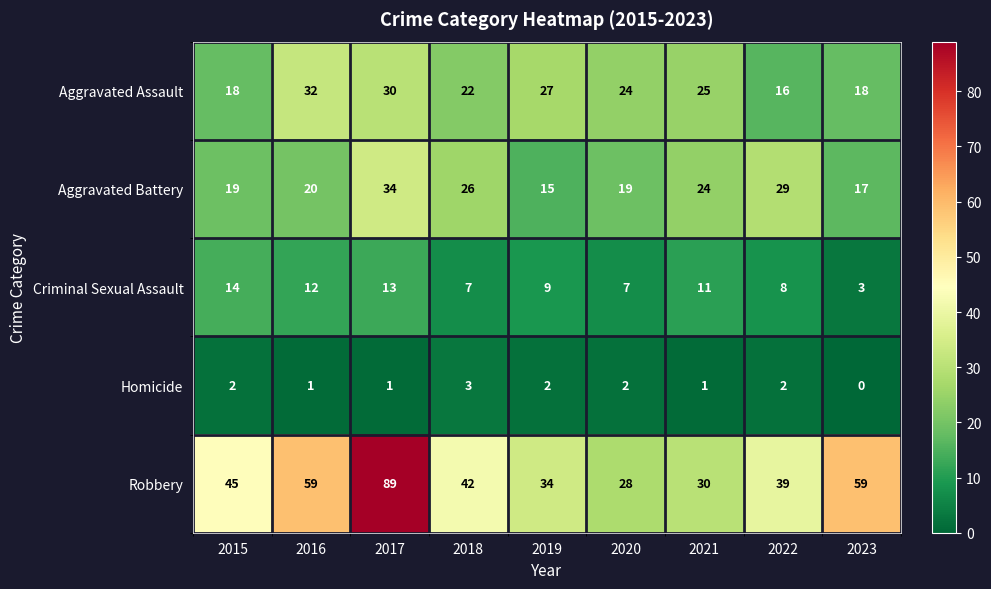

How many positive values does the Homicide series have?

8